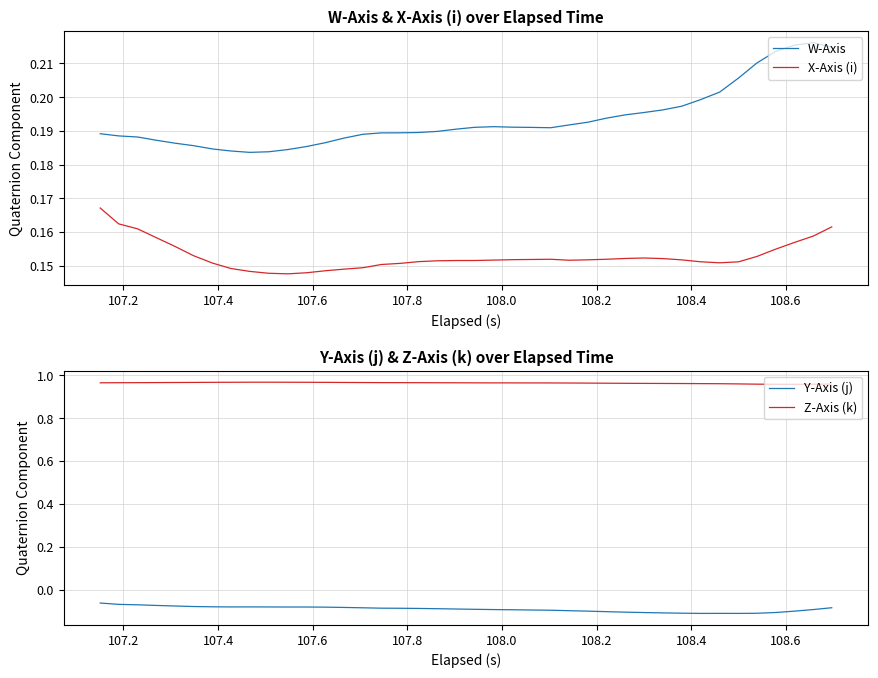

Is it true that X-Axis (i) equals 0.1 at 108.2?

False